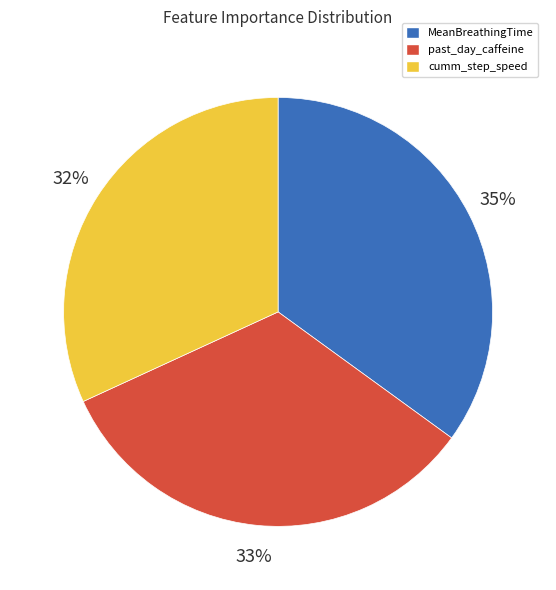

Which category has the biggest portion of the pie?

MeanBreathingTime